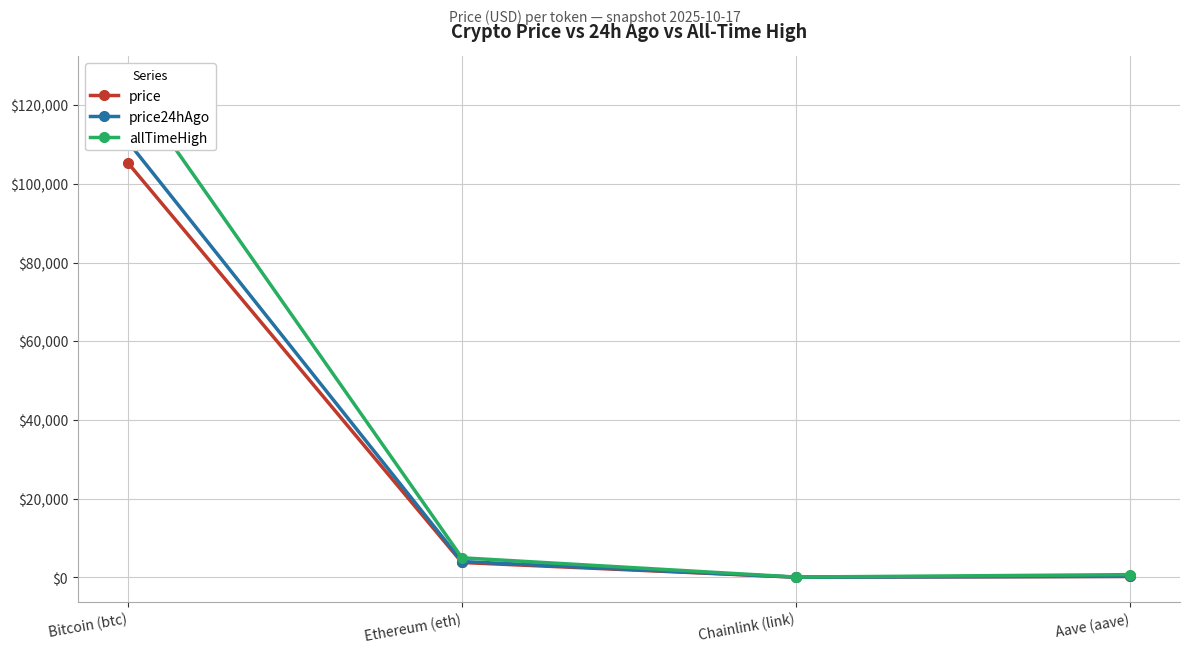

Between Aave (aave) and Ethereum (eth), which is larger?

Ethereum (eth)